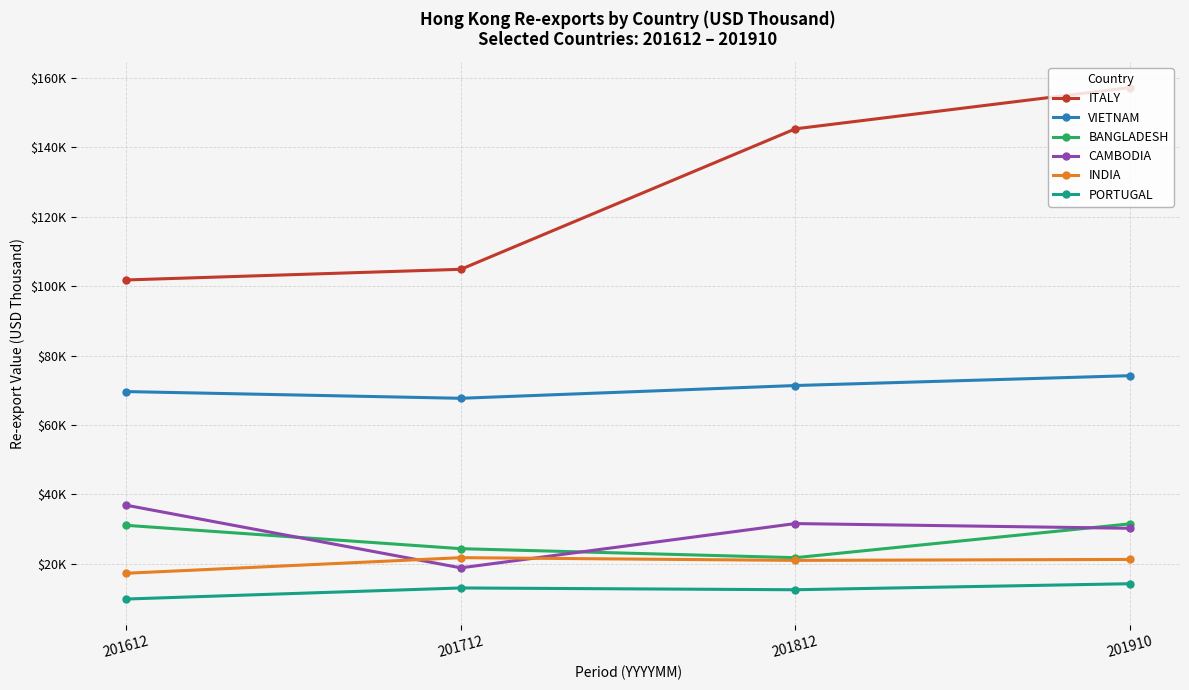

What is the difference between the maximum and second lowest values in the CAMBODIA series?

6639.1